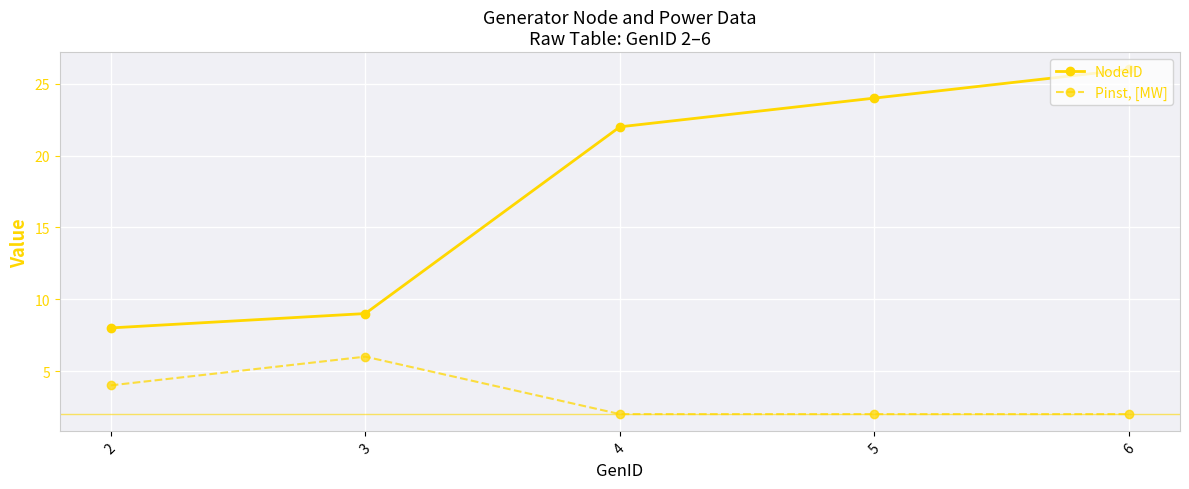

Where is NodeID nearest to the value 17?

4